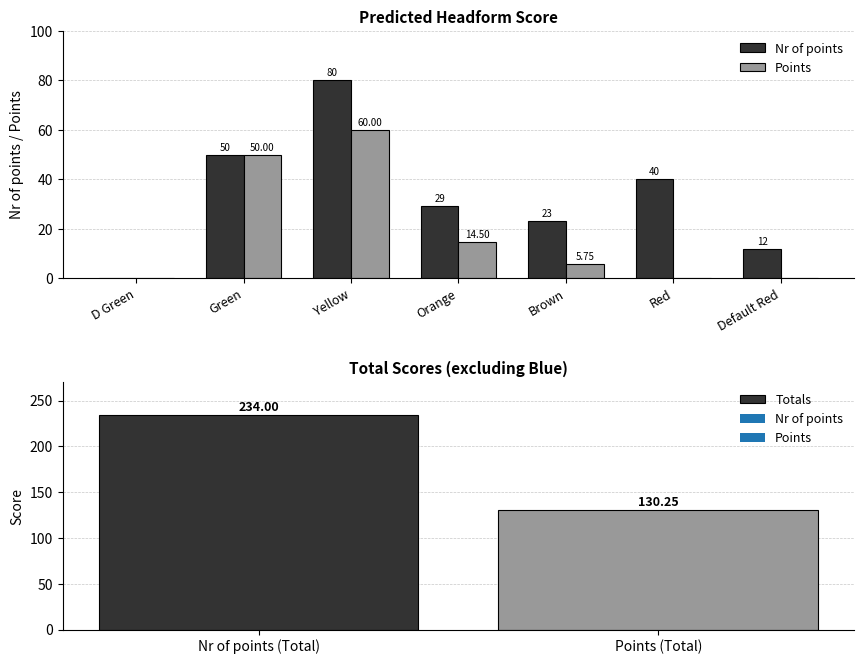

Reading left to right, extract all data points from this chart.

Nr of points: 0.0	50.0	80.0	29.0	23.0	40.0	12.0
Points: 0.0	50.0	60.0	14.5	5.8	0.0	0.0